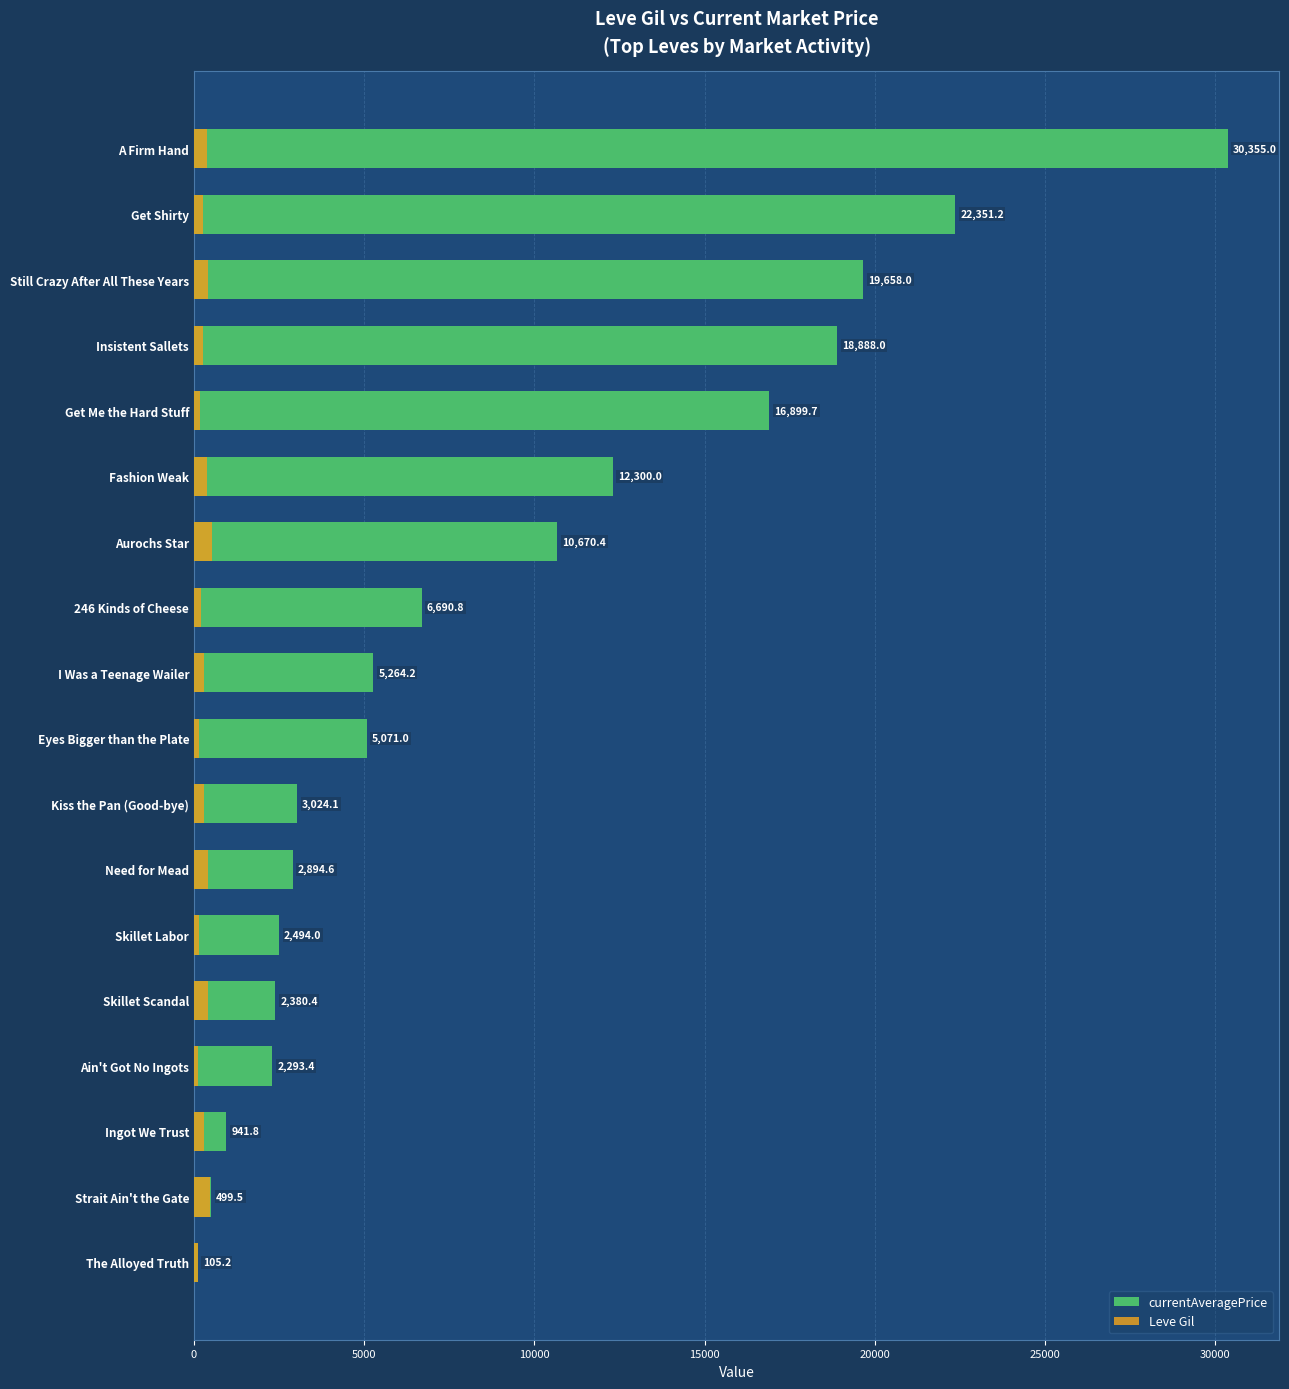

How many data points in Leve Gil are above 294?

8